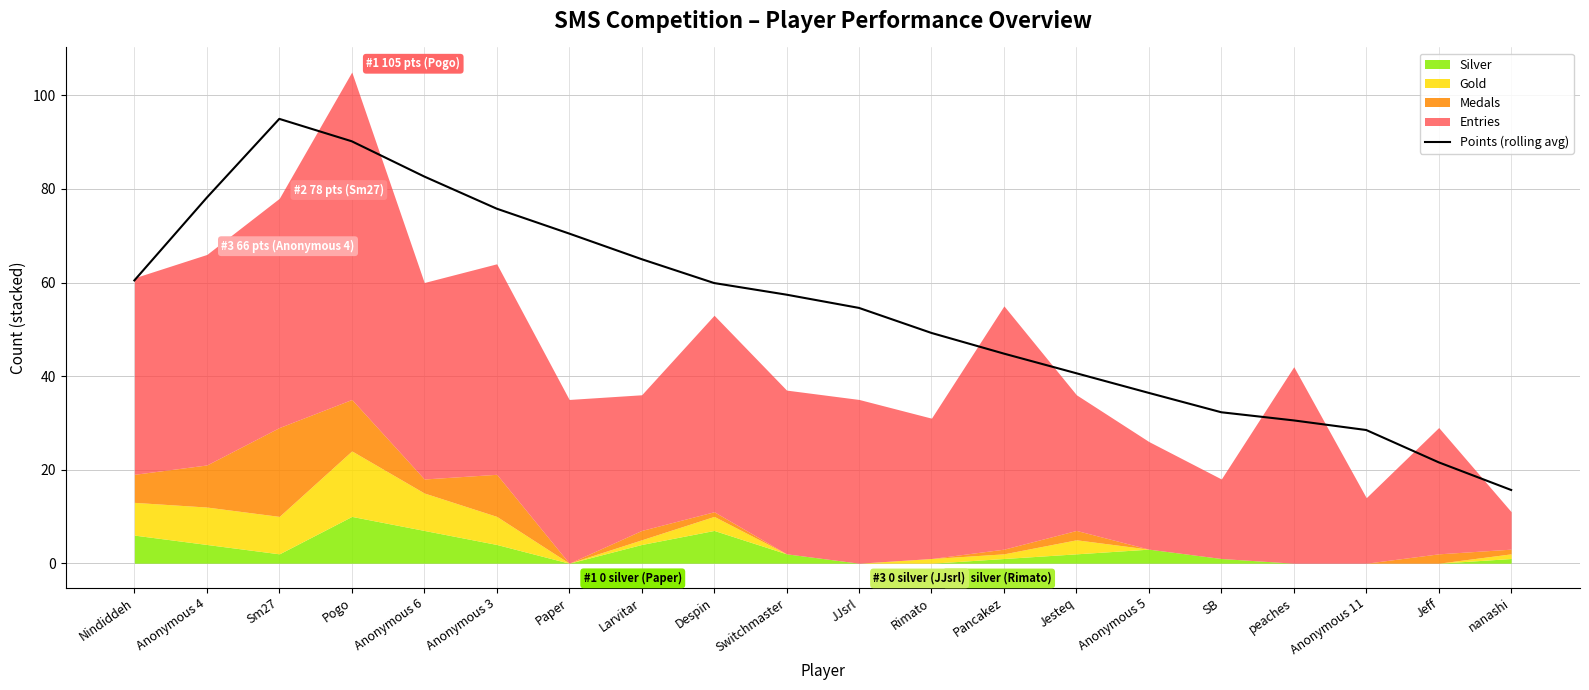

Which category has the lowest value across all series?

nanashi